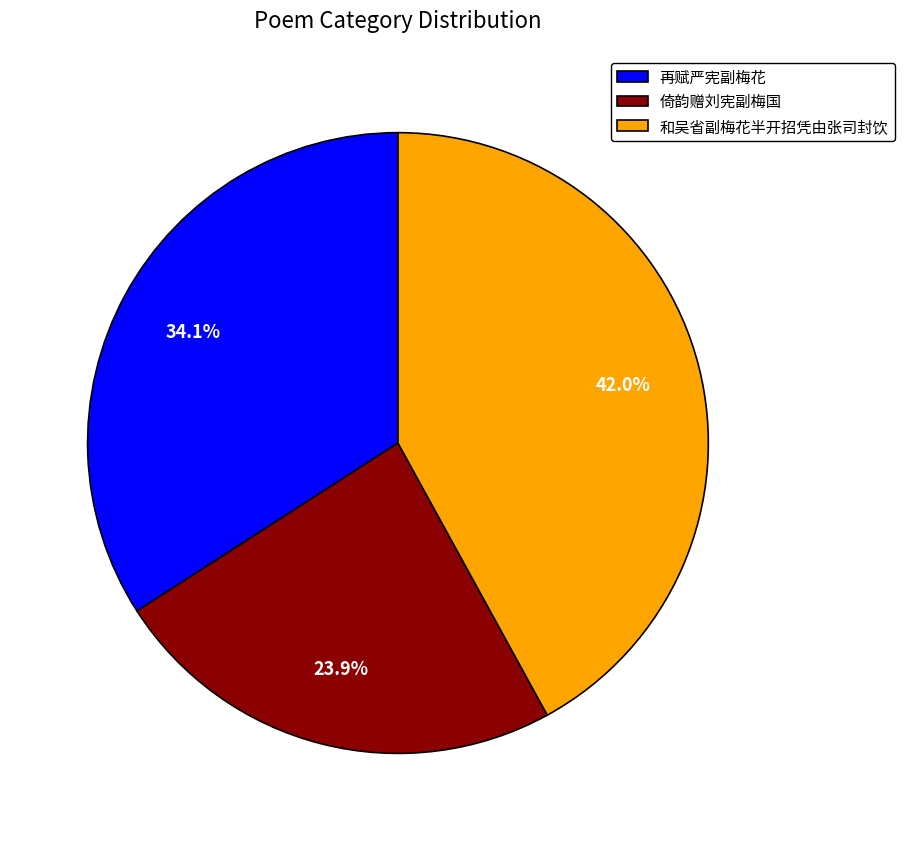

Between 和吴省副梅花半开招凭由张司封饮 and 再赋严宪副梅花, which is larger?

和吴省副梅花半开招凭由张司封饮